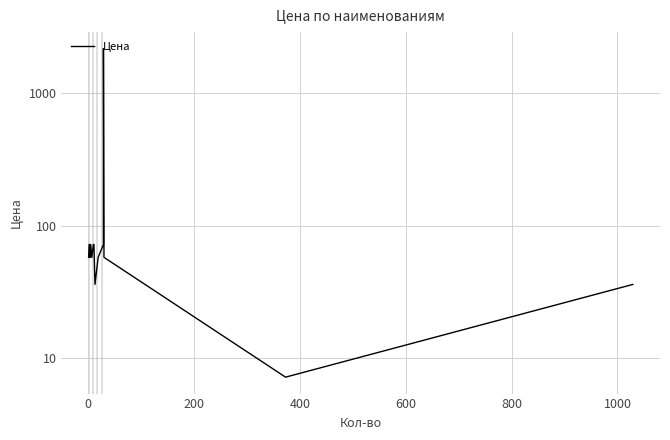

What is the difference between the maximum and minimum values?

2152.8